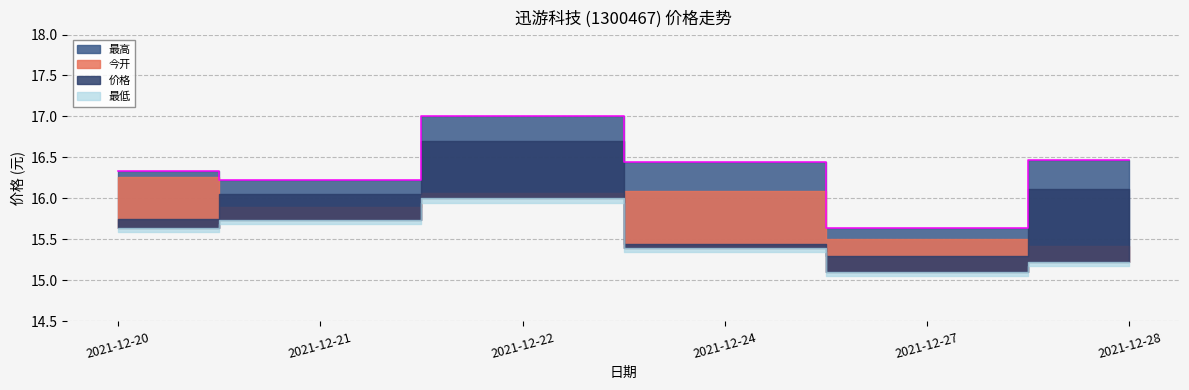

Does the chart display data point markers on the line(s)?

No